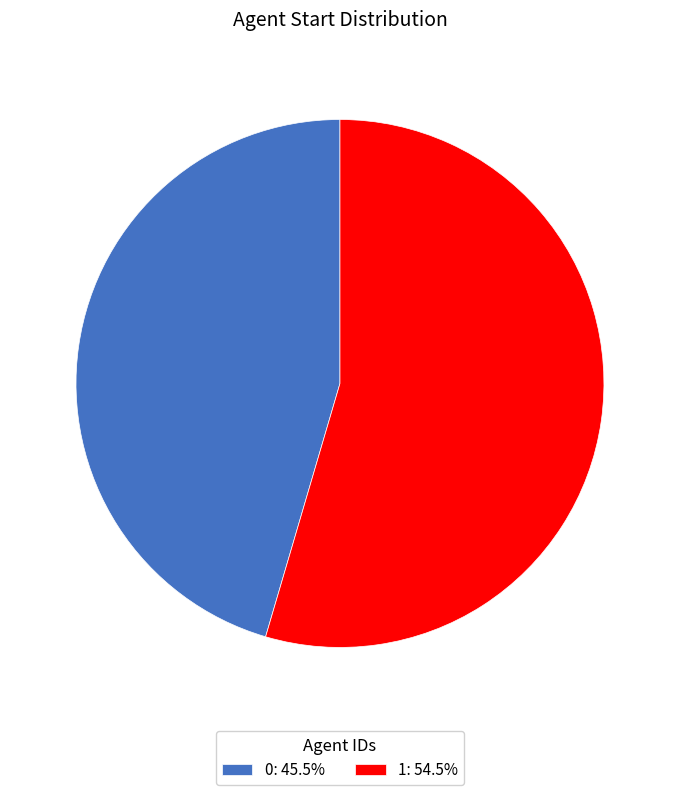

Is 0: 45.5% the majority of the pie?

No